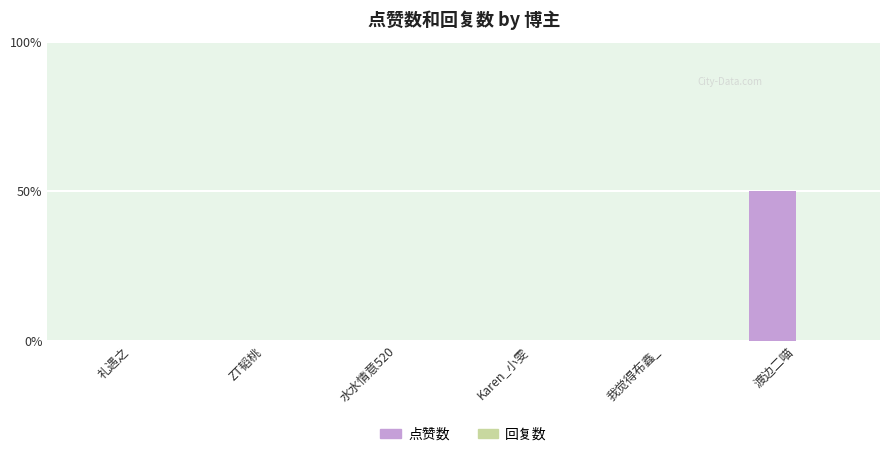

Reading left to right, extract all data points from this chart.

点赞数: 0	0	0	0	0	1
回复数: 0	0	0	0	0	0